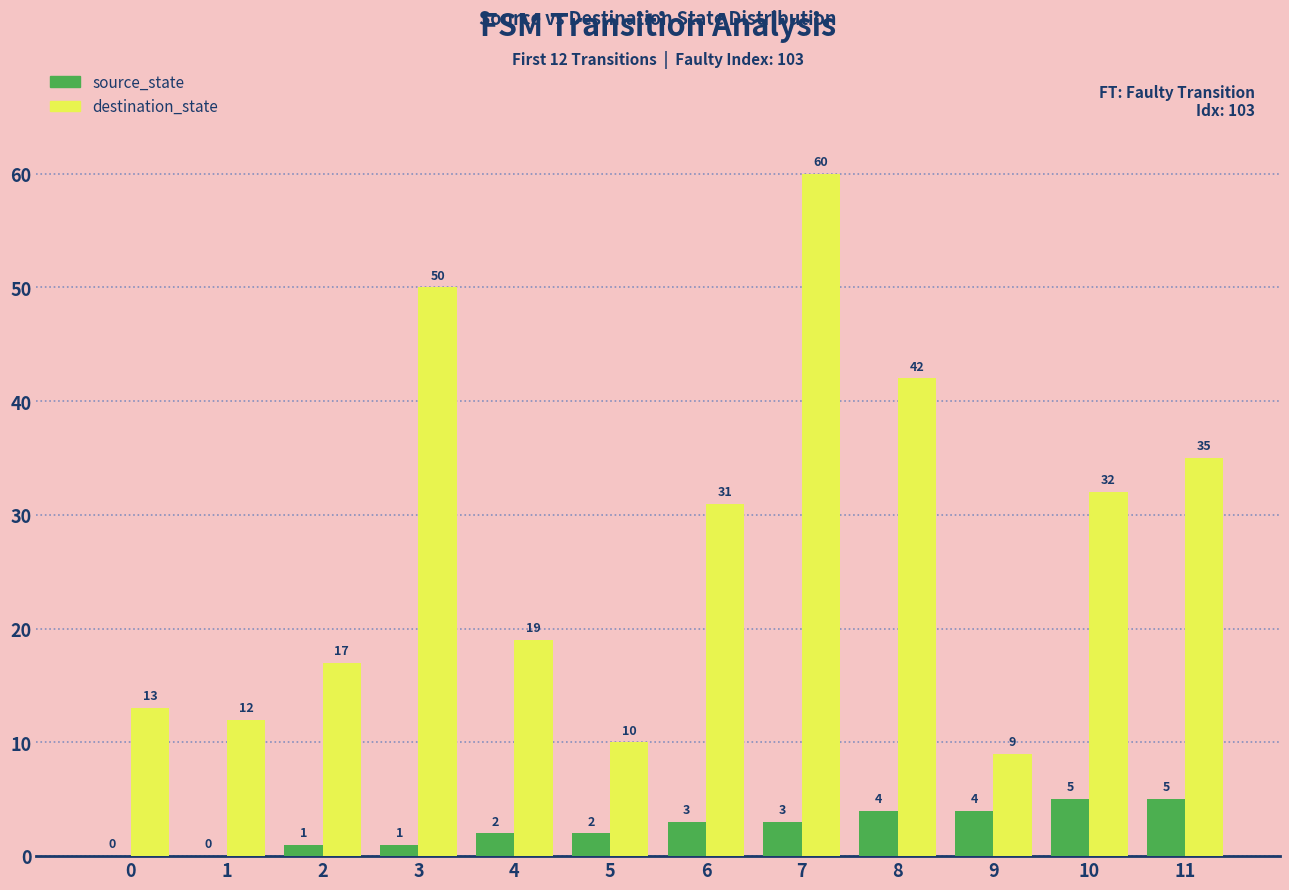

What is the total value across all series at 10?

37